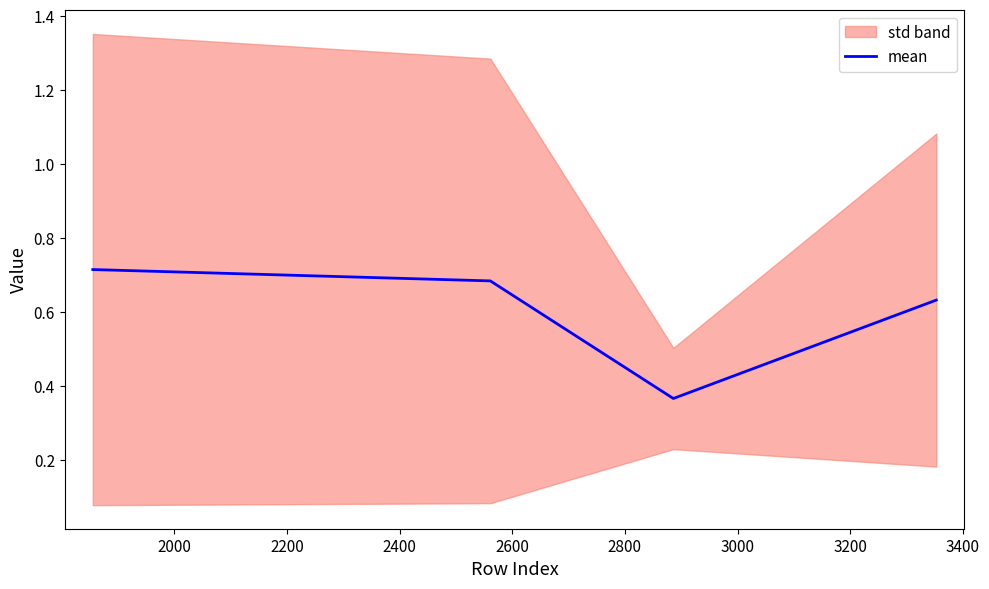

What is the value of the 4th point from the left?

0.6